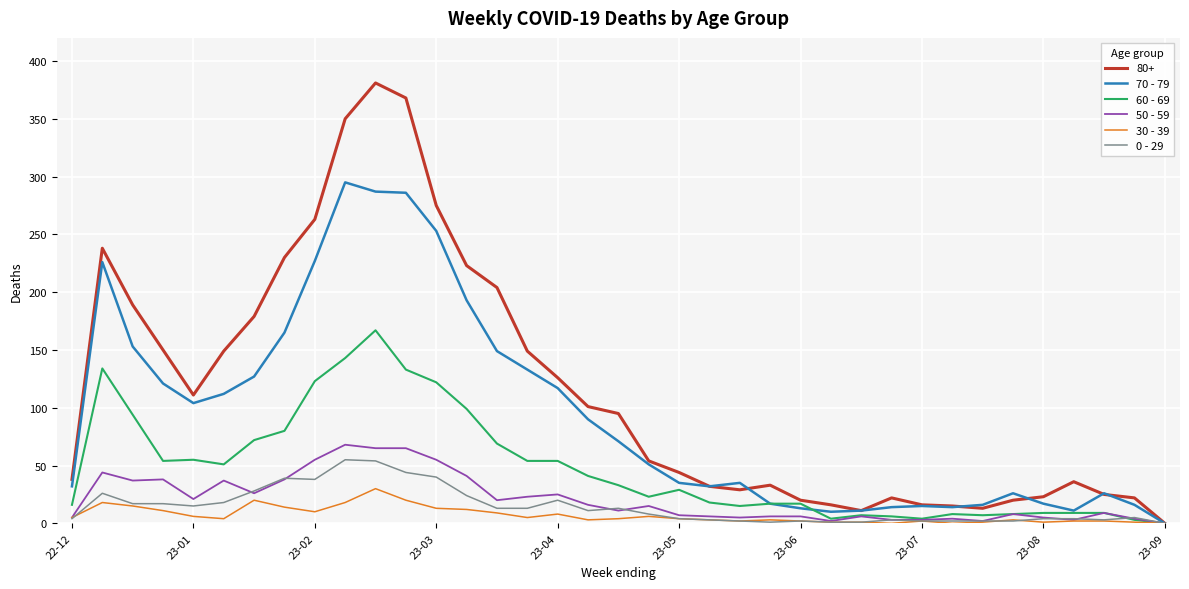

List the series in order of their peak value, highest first.

80+, 70 - 79, 60 - 69, 50 - 59, 0 - 29, 30 - 39